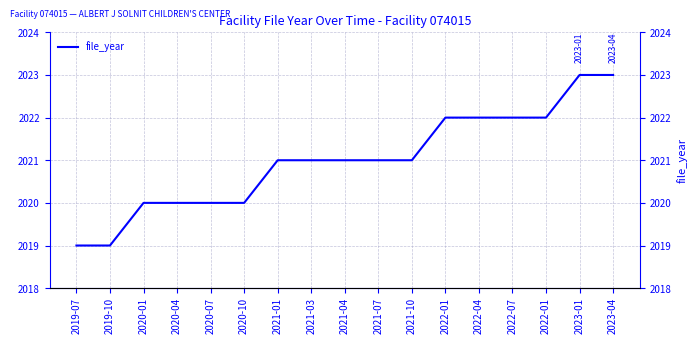

Count the values in the range 2020 to 2022.

13